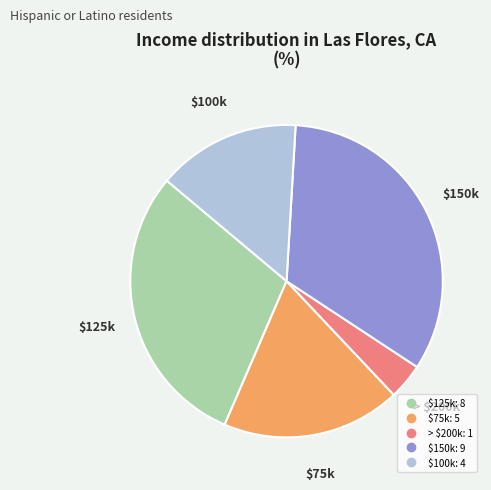

Is there any slice that represents more than half of the pie?

No